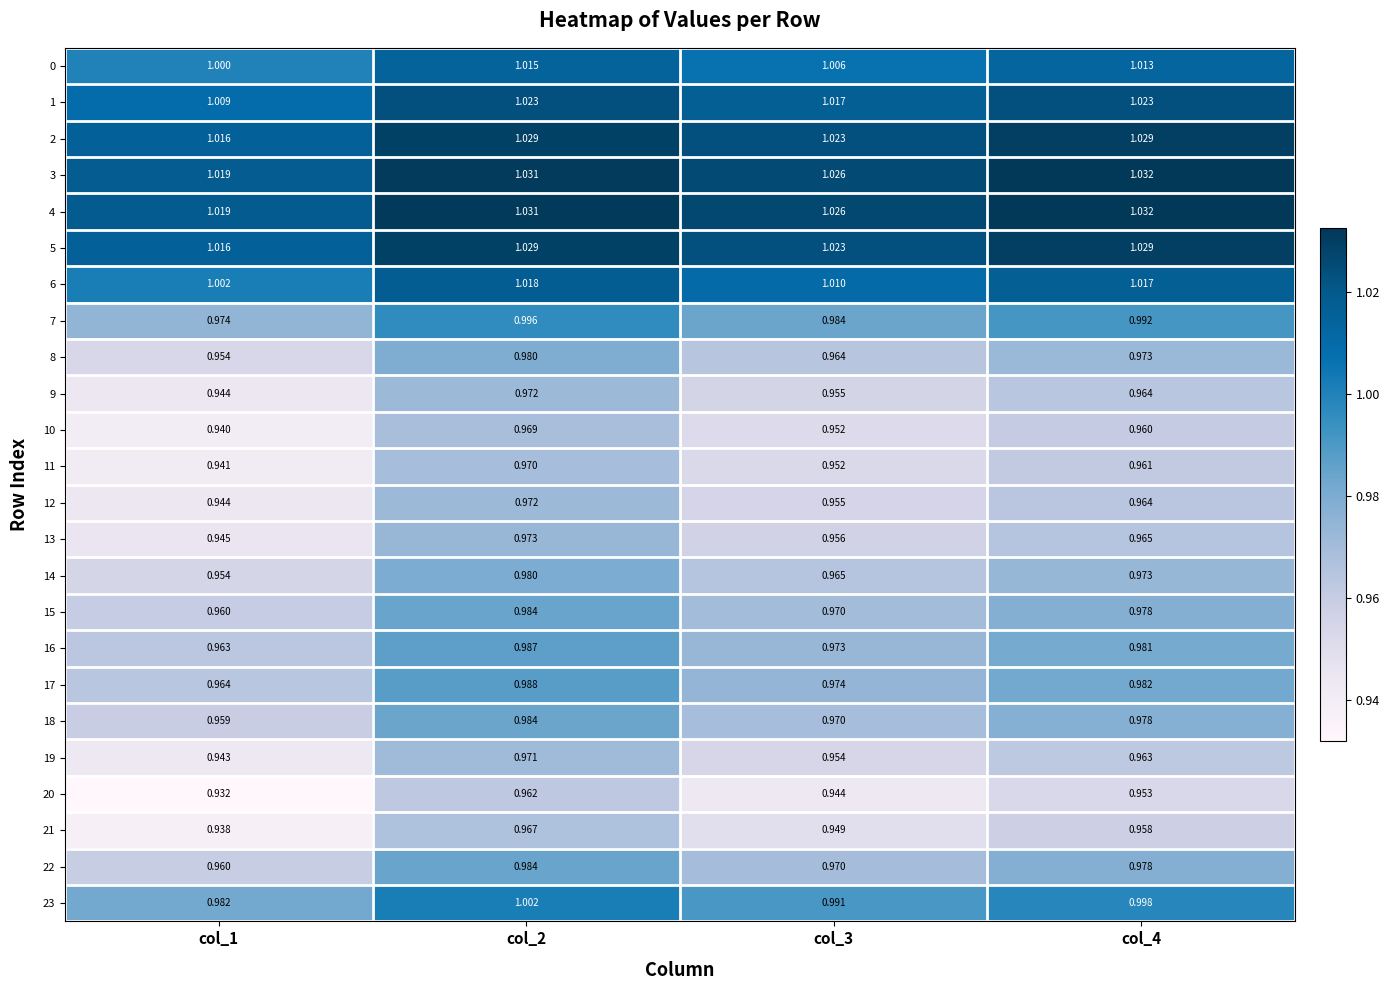

Is the value of 13 at col_1 greater than the value of 0 at col_2?

No